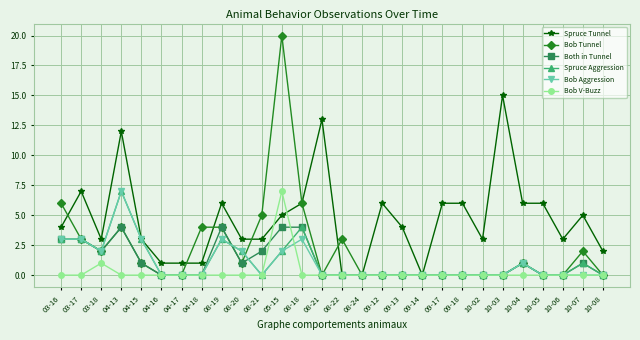

In Spruce Aggression, how many points are higher than both neighbors (excluding endpoints)?

5